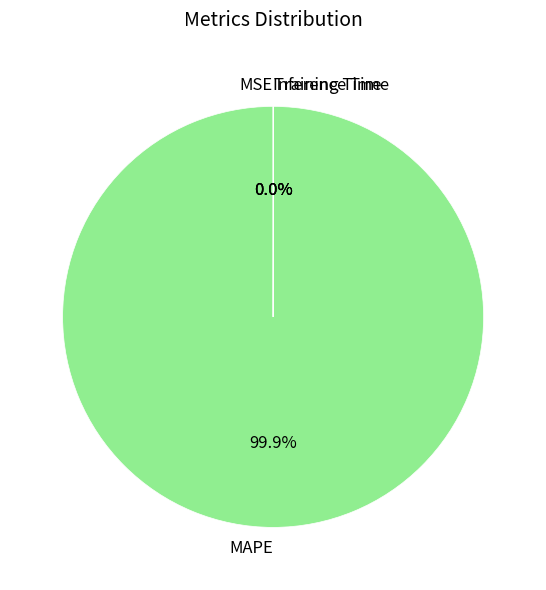

To the nearest percent, what is the average slice percentage?

25%